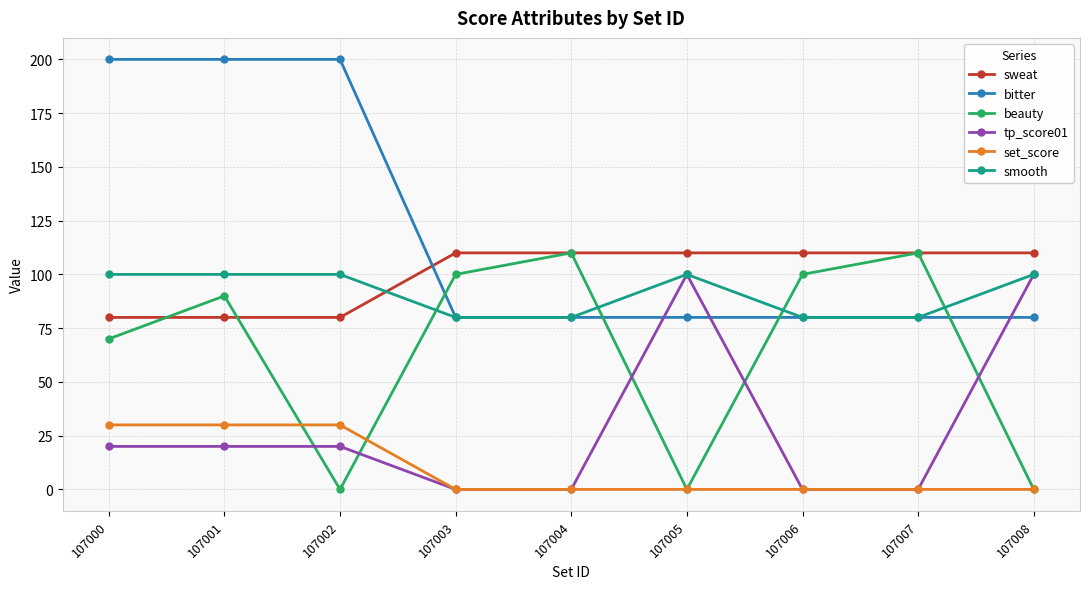

True or false: set_score and bitter cross at least once.

False